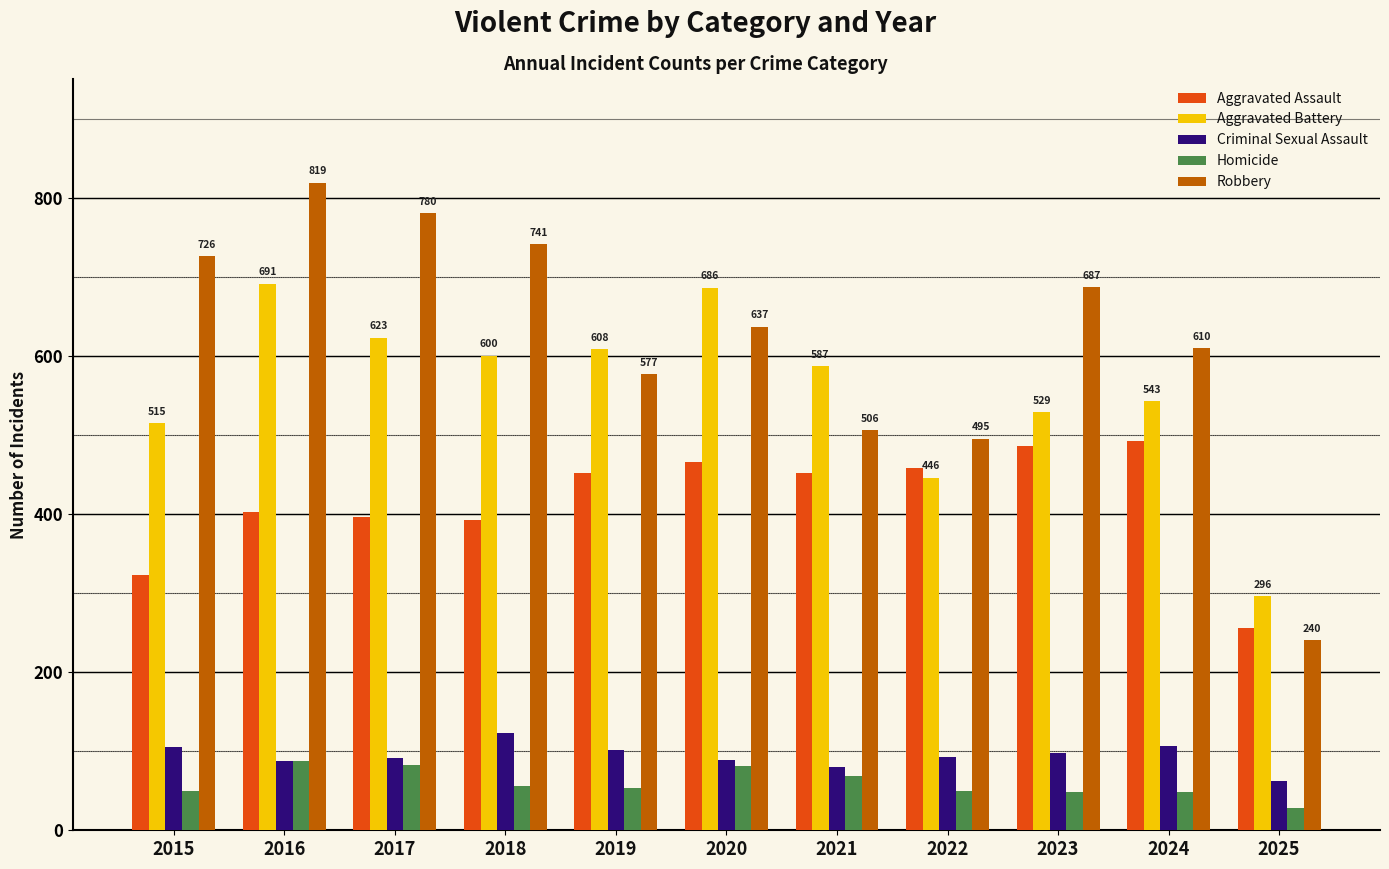

What is the total value across all series at 2016?

2086